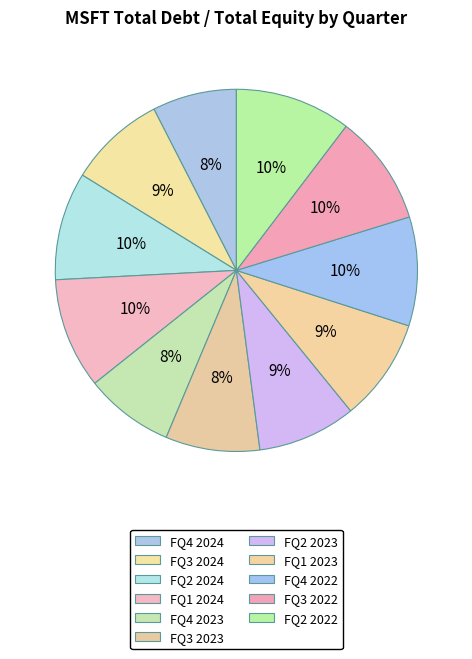

How many slices are in this pie chart?

11